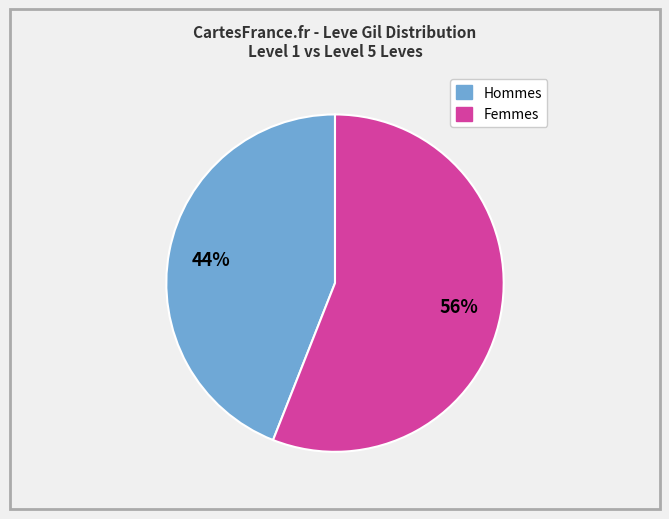

How many slices are in this pie chart?

2